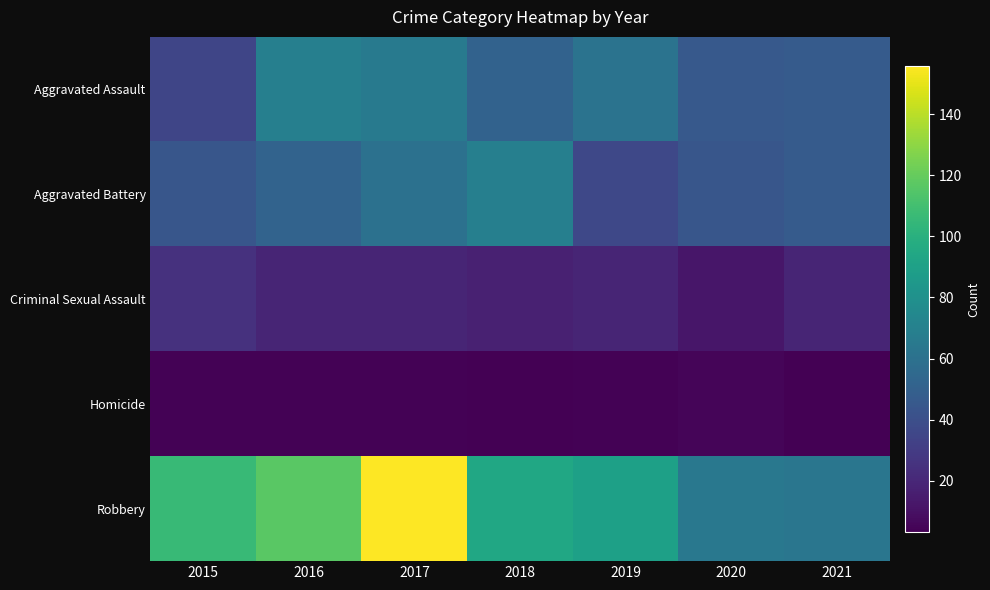

List the series in order of their peak value, lowest first.

Homicide, Criminal Sexual Assault, Aggravated Assault, Aggravated Battery, Robbery